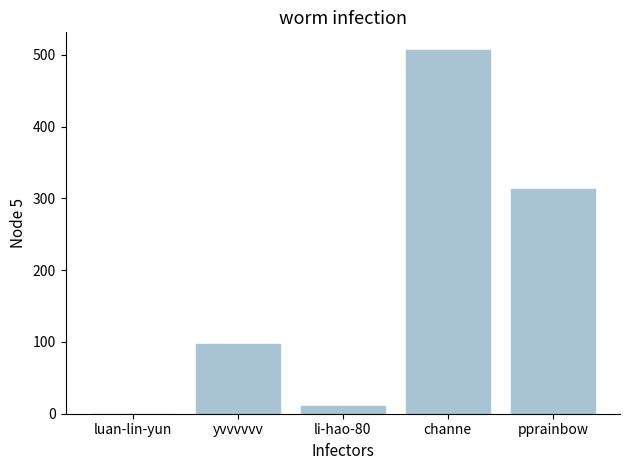

What is the change in value from luan-lin-yun to li-hao-80?

+11